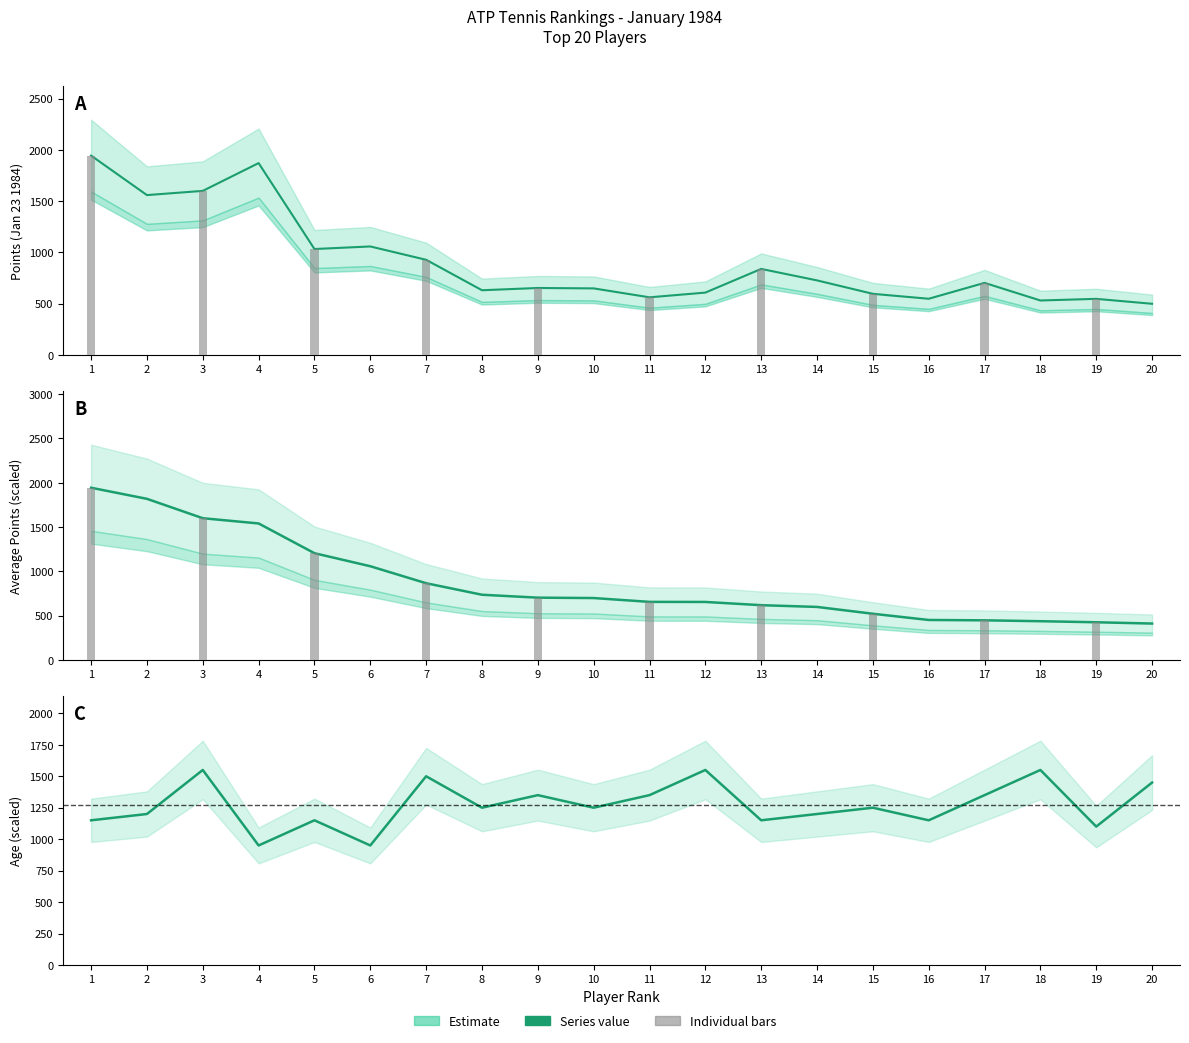

Which series has the largest total across all categories?

POINTS